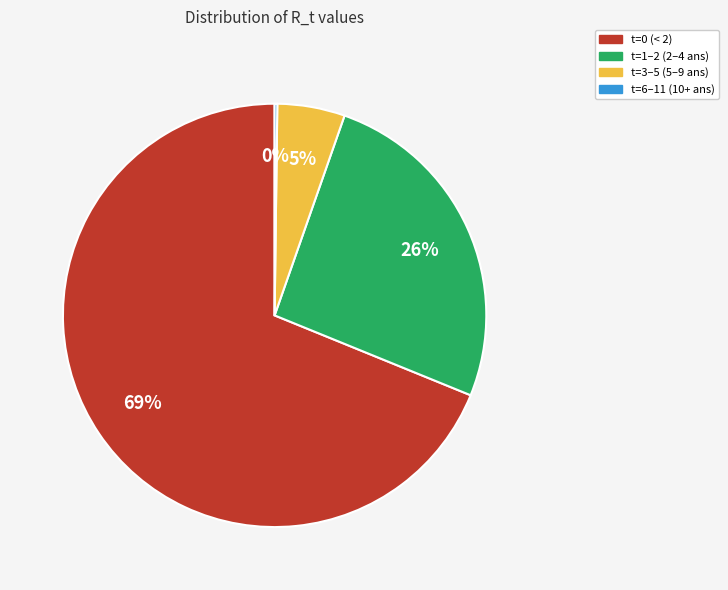

Is it true that t=3–5 (5–9 ans) is 1% of the pie?

False